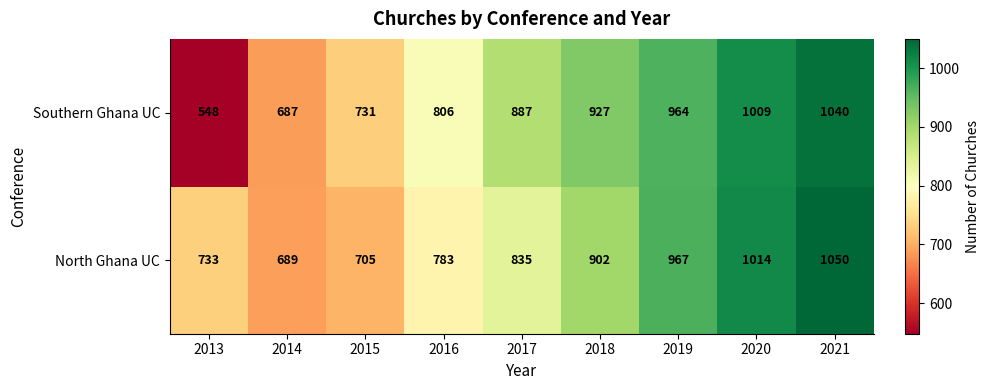

Between 2013 and 2017, which series saw the biggest shift?

Southern Ghana UC